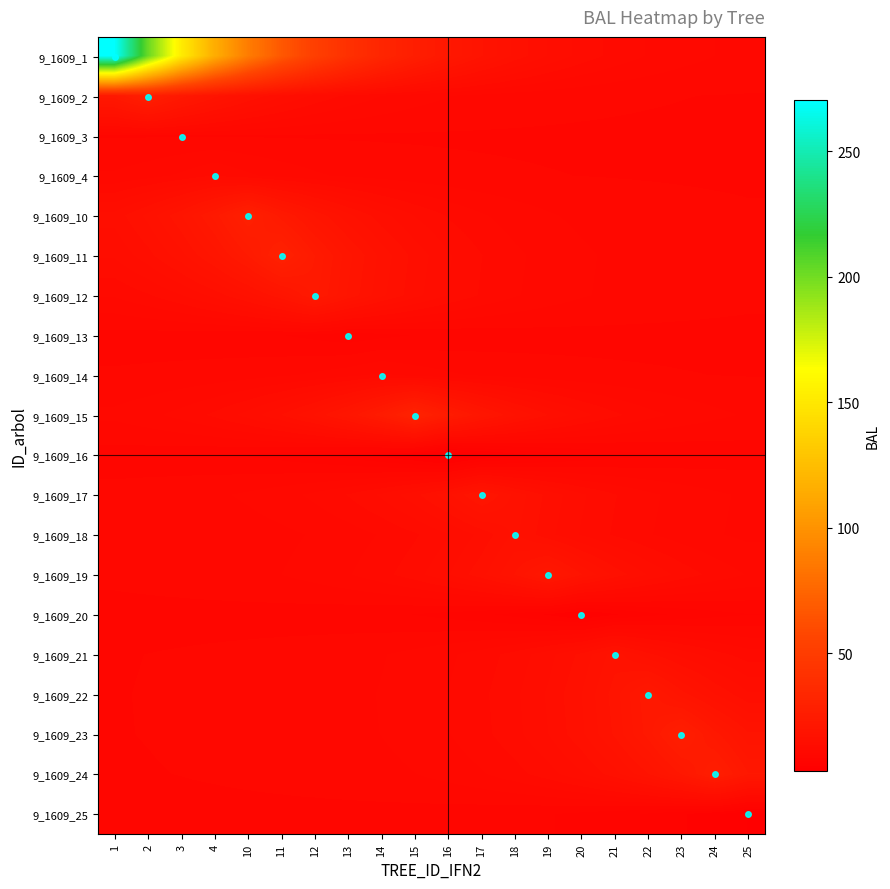

Reading left to right, list all the values displayed in this chart.

9_1609_1: 1=270.3	2=202.6	3=152.5	4=115.4	10=87.9	11=67.5	12=52.4	13=41.2	14=32.9	15=26.8	16=22.2	17=18.9	18=16.4	19=14.5	20=13.2	21=12.1	22=11.4	23=10.8	24=10.4	25=10.1
9_1609_2: 1=22.7	2=27.4	3=22.7	4=19.2	10=16.6	11=14.7	12=13.3	13=12.2	14=11.5	15=10.9	16=10.5	17=10.1	18=9.9	19=9.7	20=9.6	21=9.5	22=9.4	23=9.4	24=9.4	25=9.3
9_1609_3: 1=9.3	2=9.3	3=9.3	4=9.3	10=9.3	11=9.3	12=9.3	13=9.3	14=9.3	15=9.2	16=9.2	17=9.2	18=9.2	19=9.2	20=9.2	21=9.2	22=9.2	23=9.2	24=9.2	25=9.2
9_1609_4: 1=10.6	2=11.0	3=11.7	4=12.5	10=11.7	11=11.0	12=10.6	13=10.2	14=10.0	15=9.8	16=9.6	17=9.5	18=9.5	19=9.4	20=9.4	21=9.3	22=9.3	23=9.3	24=9.3	25=9.3
9_1609_10: 1=15.0	2=17.0	3=19.7	4=23.4	10=28.3	11=23.4	12=19.7	13=17.0	14=15.0	15=13.5	16=12.4	17=11.6	18=11.0	19=10.5	20=10.2	21=9.9	22=9.8	23=9.6	24=9.5	25=9.5
9_1609_11: 1=13.7	2=15.2	3=17.3	4=20.2	10=24.0	11=29.2	12=24.0	13=20.2	14=17.3	15=15.2	16=13.7	17=12.5	18=11.7	19=11.0	20=10.6	21=10.2	22=10.0	23=9.8	24=9.6	25=9.5
9_1609_12: 1=11.6	2=12.4	3=13.5	4=15.0	10=17.0	11=19.7	12=23.3	13=19.7	14=17.0	15=15.0	16=13.5	17=12.4	18=11.6	19=11.0	20=10.5	21=10.2	22=9.9	23=9.8	24=9.6	25=9.5
9_1609_13: 1=9.0	2=9.0	3=8.9	4=8.8	10=8.6	11=8.4	12=8.0	13=7.6	14=8.0	15=8.4	16=8.6	17=8.8	18=8.9	19=9.0	20=9.0	21=9.1	22=9.1	23=9.2	24=9.2	25=9.2
9_1609_14: 1=9.5	2=9.5	3=9.6	4=9.8	10=10.0	11=10.2	12=10.6	13=11.1	14=11.7	15=11.1	16=10.6	17=10.2	18=10.0	19=9.8	20=9.6	21=9.5	22=9.5	23=9.4	24=9.4	25=9.3
9_1609_15: 1=10.7	2=11.2	3=11.8	4=12.7	10=14.0	11=15.6	12=17.8	13=20.8	14=24.9	15=30.4	16=24.9	17=20.8	18=17.8	19=15.6	20=14.0	21=12.7	22=11.8	23=11.2	24=10.7	25=10.3
9_1609_16: 1=8.9	2=8.8	3=8.7	4=8.5	10=8.2	11=7.9	12=7.4	13=6.7	14=5.9	15=4.7	16=3.1	17=4.7	18=5.9	19=6.7	20=7.4	21=7.9	22=8.2	23=8.5	24=8.7	25=8.8
9_1609_17: 1=9.6	2=9.8	3=10.0	4=10.2	10=10.6	11=11.1	12=11.7	13=12.6	14=13.7	15=15.3	16=17.4	17=20.3	18=17.4	19=15.3	20=13.7	21=12.6	22=11.7	23=11.1	24=10.6	25=10.2
9_1609_18: 1=9.4	2=9.5	3=9.6	4=9.8	10=9.9	11=10.2	12=10.5	13=10.9	14=11.5	15=12.4	16=13.4	17=14.9	18=16.9	19=14.9	20=13.4	21=12.4	22=11.5	23=10.9	24=10.5	25=10.2
9_1609_19: 1=9.5	2=9.6	3=9.7	4=9.9	10=10.1	11=10.4	12=10.8	13=11.4	14=12.1	15=13.1	16=14.5	17=16.3	18=18.8	19=22.2	20=18.8	21=16.3	22=14.5	23=13.1	24=12.1	25=11.4
9_1609_20: 1=9.2	2=9.2	3=9.1	4=9.1	10=9.0	11=9.0	12=8.9	13=8.7	14=8.5	15=8.3	16=8.0	17=7.5	18=6.9	19=6.1	20=5.0	21=6.1	22=6.9	23=7.5	24=8.0	25=8.3
9_1609_21: 1=9.3	2=9.4	3=9.4	4=9.5	10=9.6	11=9.7	12=9.8	13=10.1	14=10.3	15=10.7	16=11.3	17=12.0	18=12.9	19=14.2	20=15.9	21=18.3	22=15.9	23=14.2	24=12.9	25=12.0
9_1609_22: 1=9.4	2=9.4	3=9.4	4=9.5	10=9.6	11=9.7	12=9.9	13=10.1	14=10.5	15=10.9	16=11.5	17=12.3	18=13.3	19=14.7	20=16.7	21=19.3	22=22.8	23=19.3	24=16.7	25=14.7
9_1609_23: 1=9.3	2=9.4	3=9.4	4=9.5	10=9.6	11=9.7	12=9.9	13=10.1	14=10.4	15=10.8	16=11.4	17=12.2	18=13.2	19=14.6	20=16.4	21=19.0	22=22.4	23=26.9	24=22.4	25=19.0
9_1609_24: 1=9.3	2=9.3	3=9.4	4=9.4	10=9.5	11=9.6	12=9.7	13=9.9	14=10.1	15=10.4	16=10.8	17=11.3	18=12.1	19=13.1	20=14.4	21=16.2	22=18.7	23=22.0	24=26.5	25=22.0
9_1609_25: 1=9.2	2=9.2	3=9.2	4=9.2	10=9.2	11=9.2	12=9.1	13=9.1	14=9.0	15=9.0	16=8.9	17=8.8	18=8.6	19=8.4	20=8.1	21=7.7	22=7.1	23=6.4	24=5.4	25=4.1